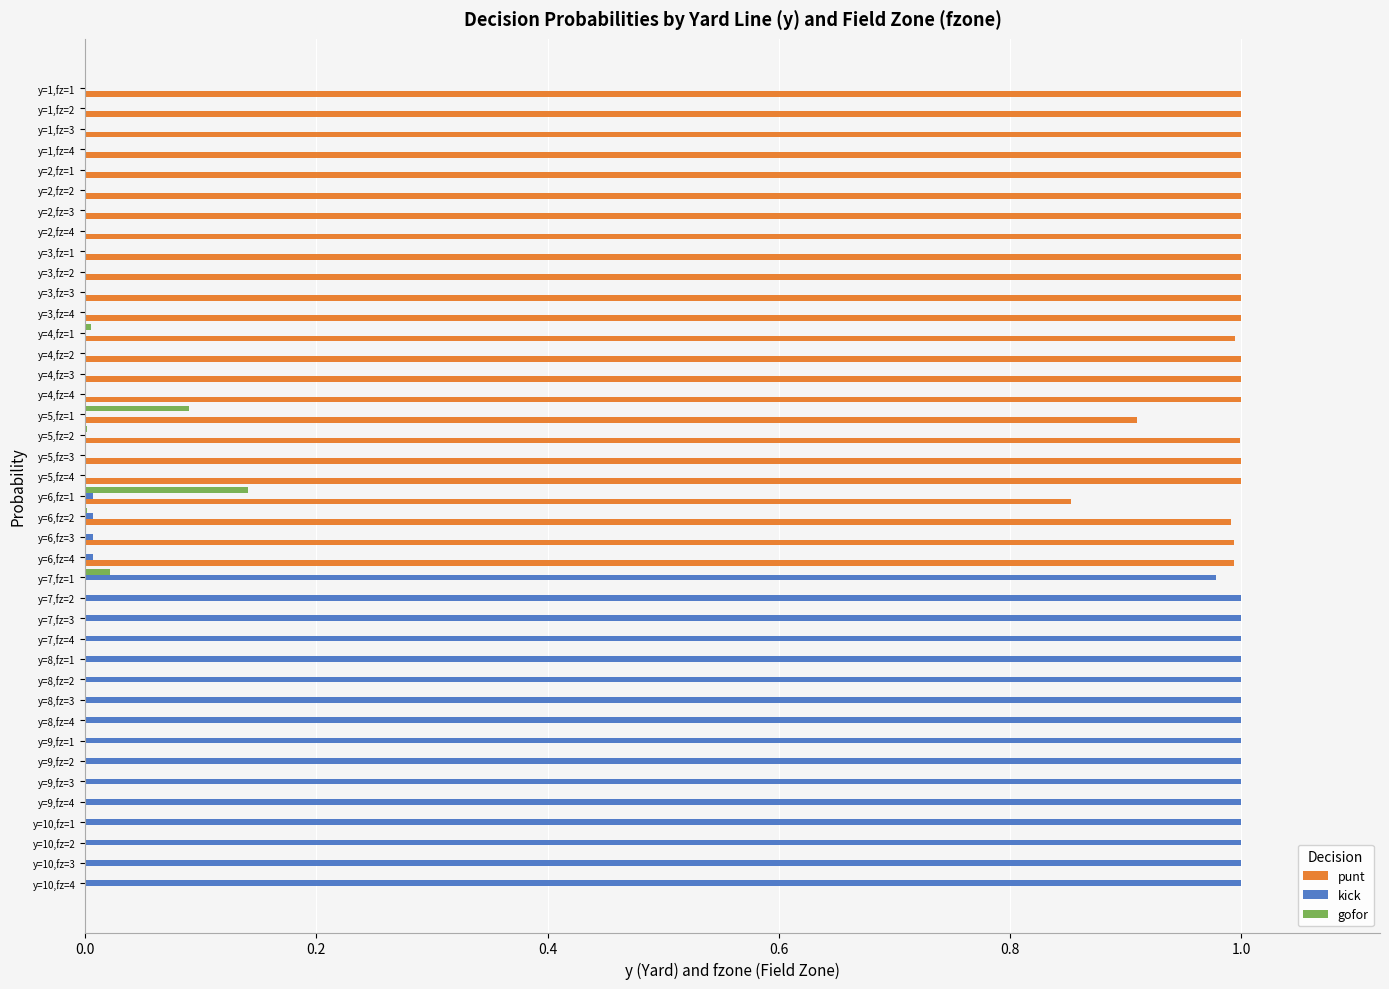

At which label does gofor reach its peak?

y=6,fz=1